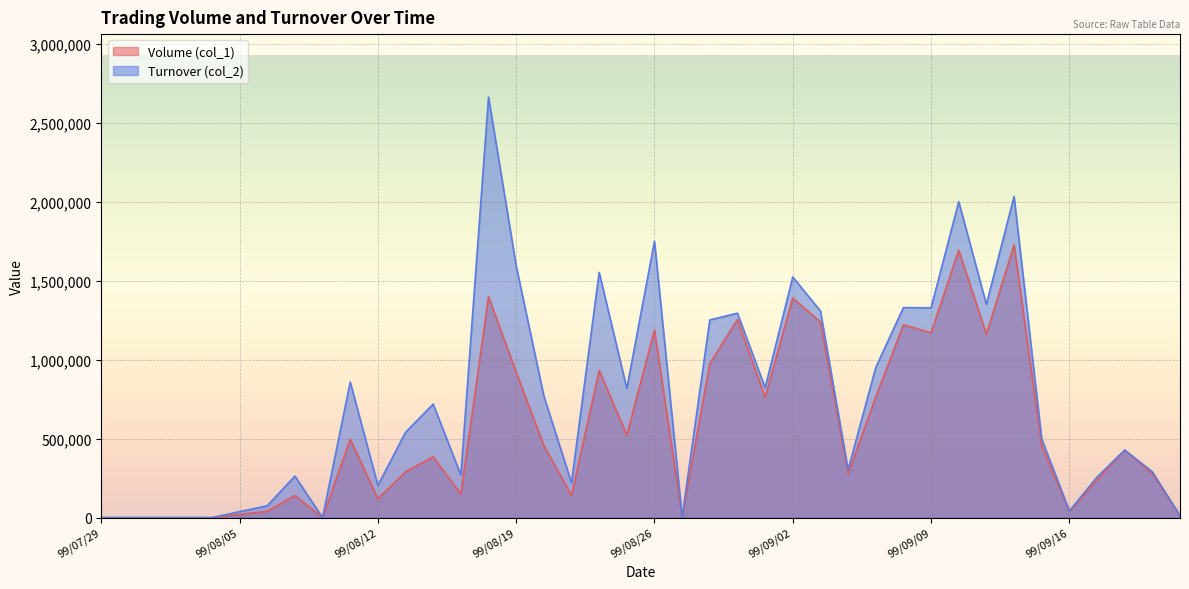

At which category does Turnover (col_2) reach its first local valley?

99/08/10